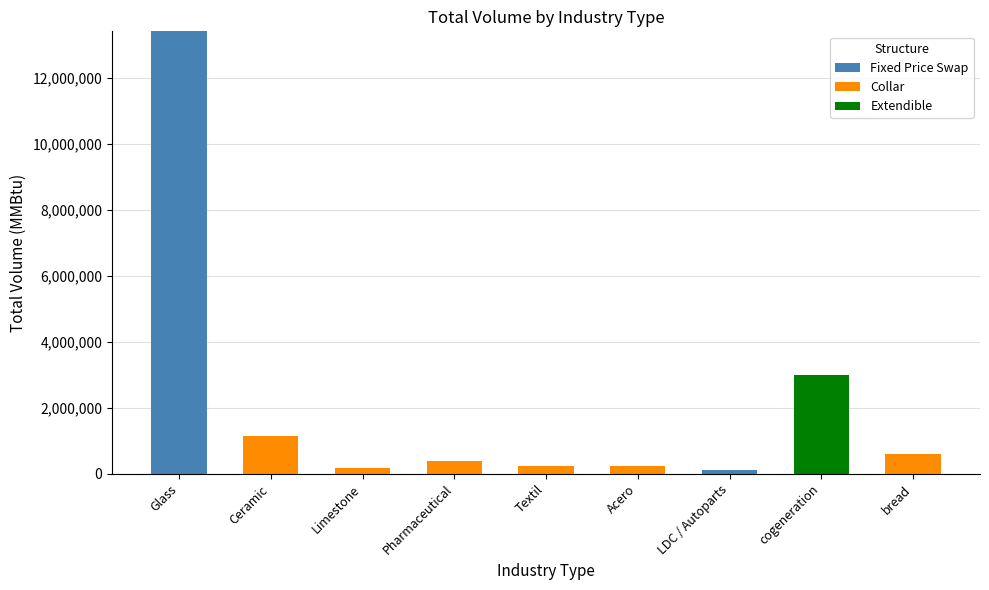

How many data points in Fixed Price Swap are above 0?

2